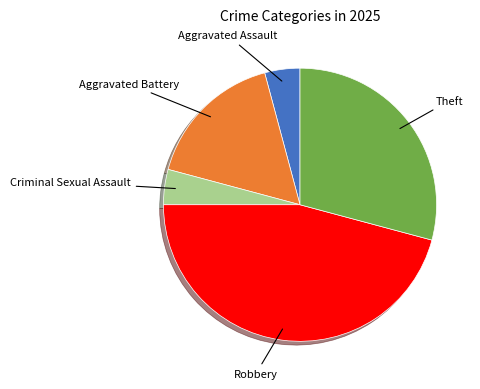

Between Criminal Sexual Assault and Aggravated Battery, which is larger?

Aggravated Battery